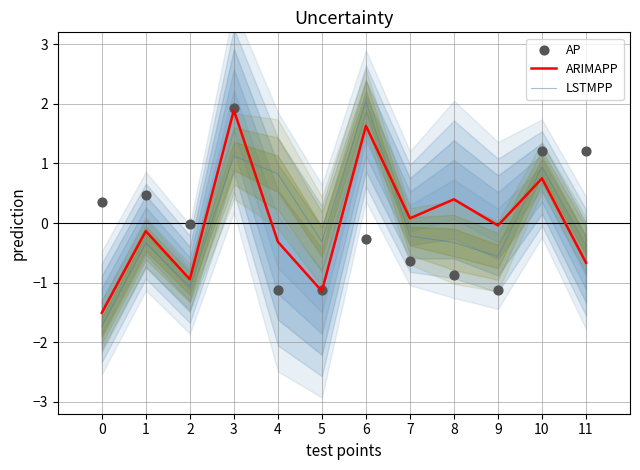

Which series contains the highest Y value?

LSTMPP